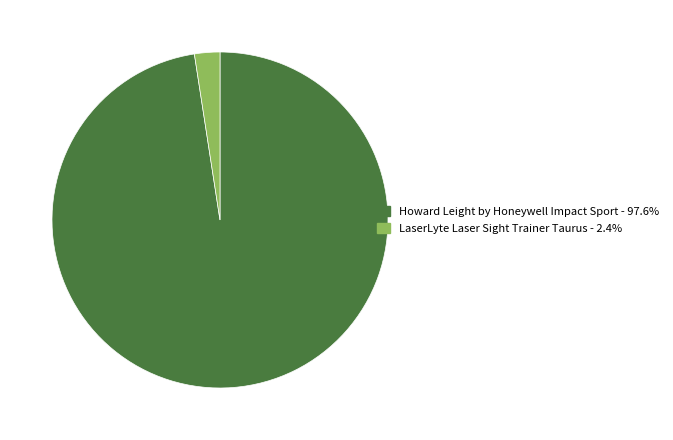

Which slice represents more than half of the pie?

Howard Leight by Honeywell Impact Sport